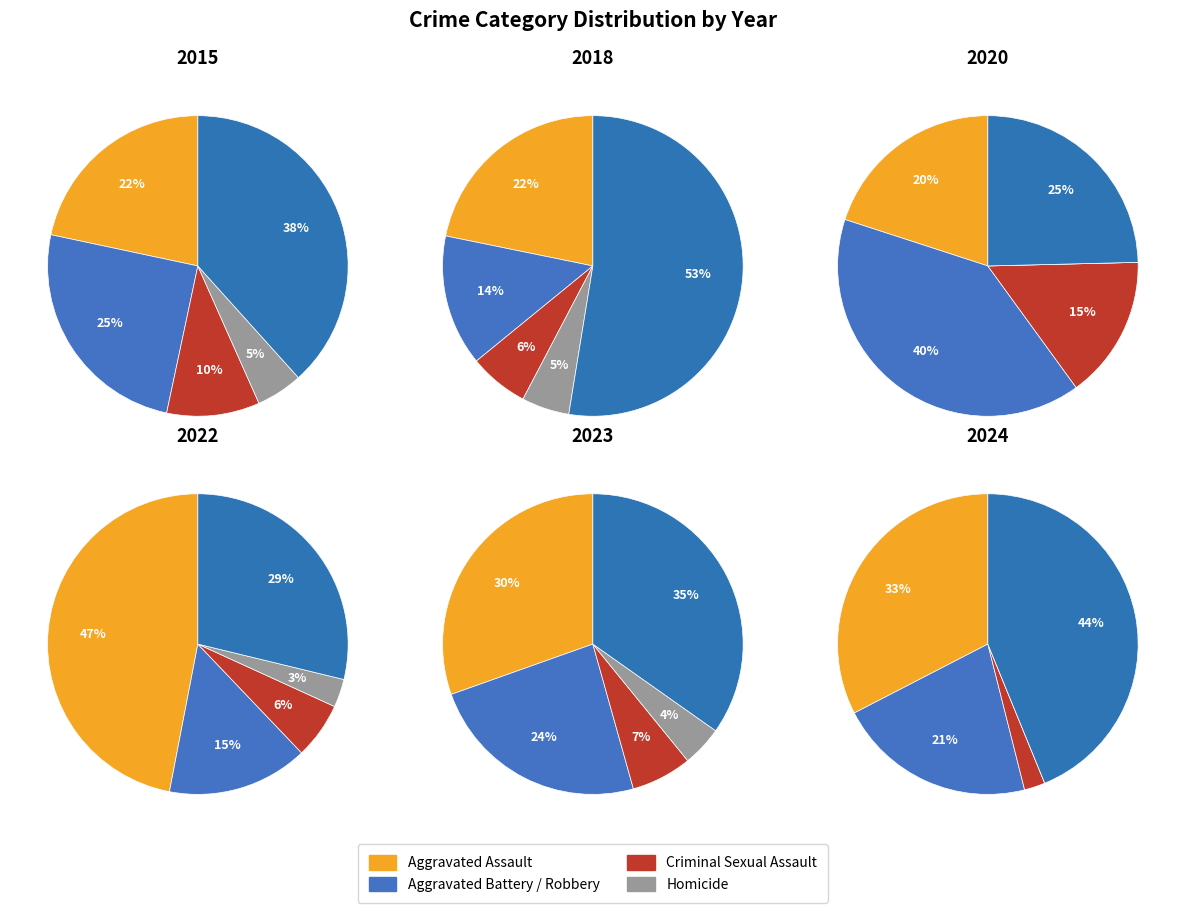

True or false: 5 accounts for 13% of the total.

False